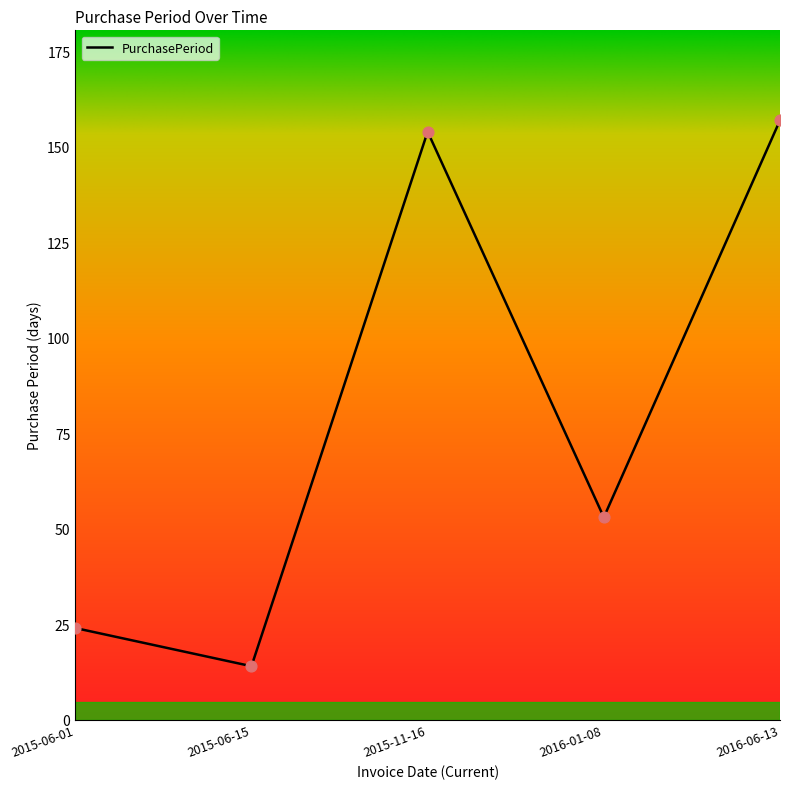

Approximately how many times larger is the value at 2015-11-16 compared to 2016-01-08?

2.9